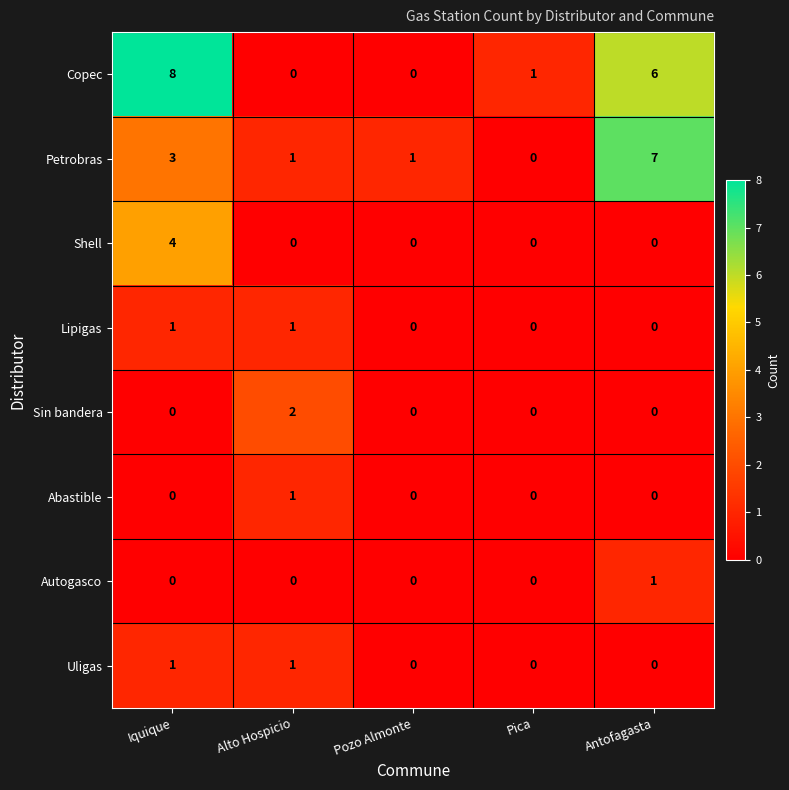

What is the difference between the Copec values at Pozo Almonte and Antofagasta?

6